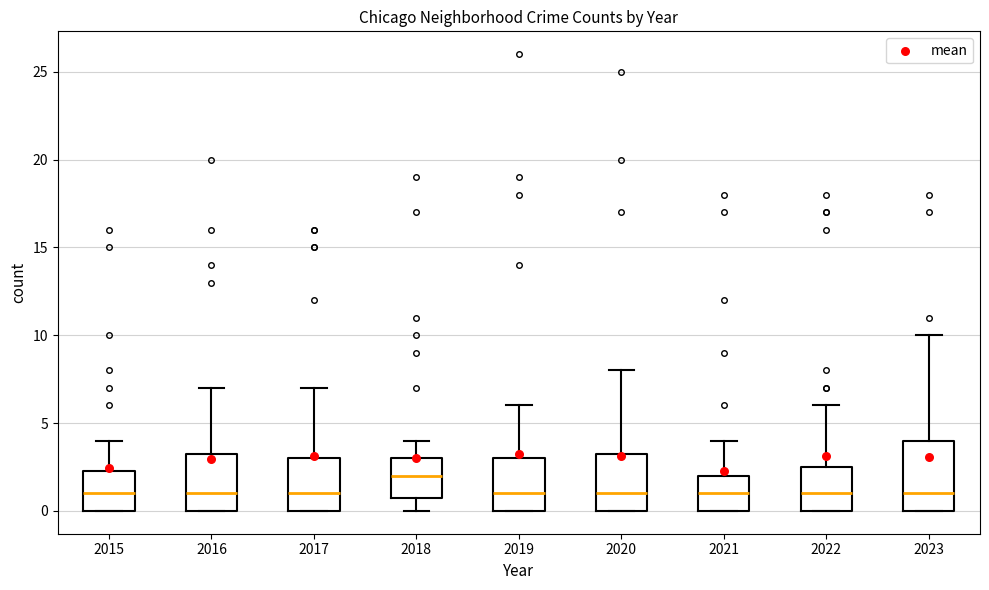

Where does the upper whisker of the box at x = 2022 end on the y-axis? The values are not printed on the chart, so give them approximately, as read against the axis.

6.0